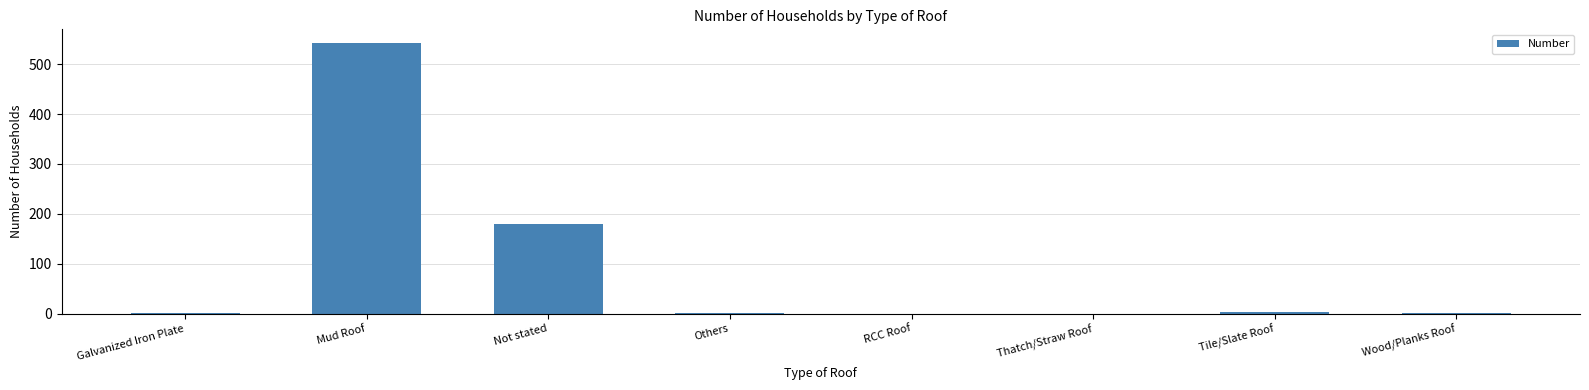

Are the bars horizontal?

No